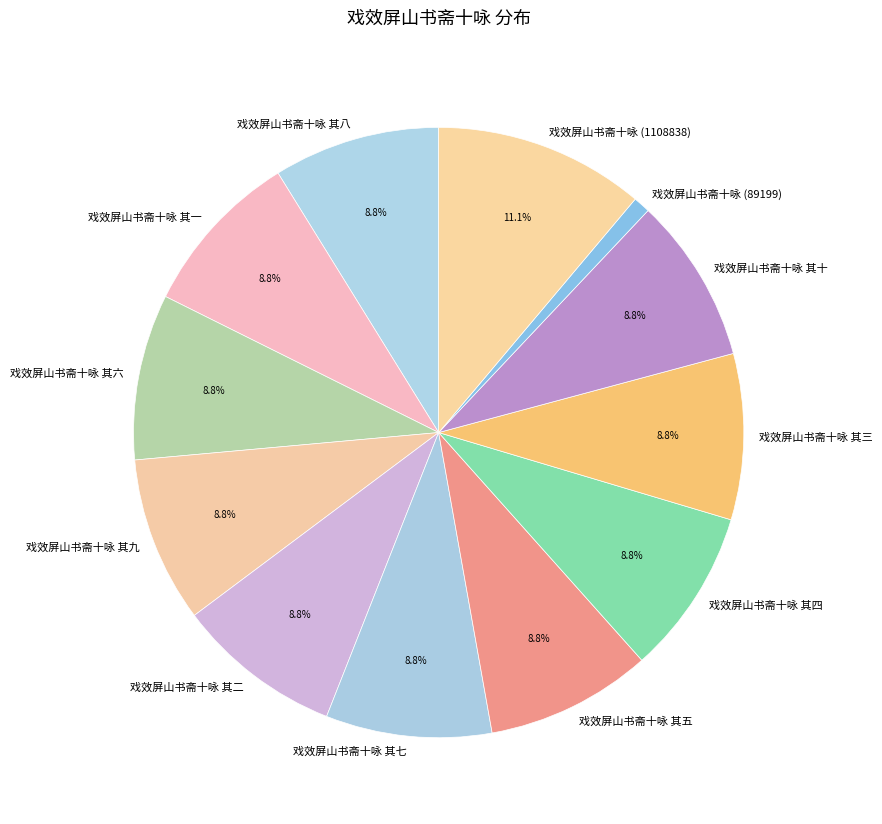

Do 戏效屏山书斋十咏 (1108838) and 戏效屏山书斋十咏 其十 together represent more than half of the pie?

No